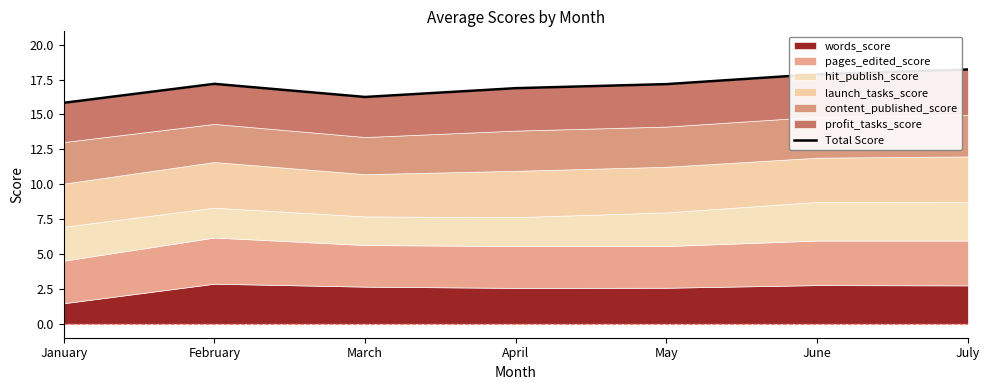

List the labels in order of value, largest first.

July, June, February, May, April, March, January